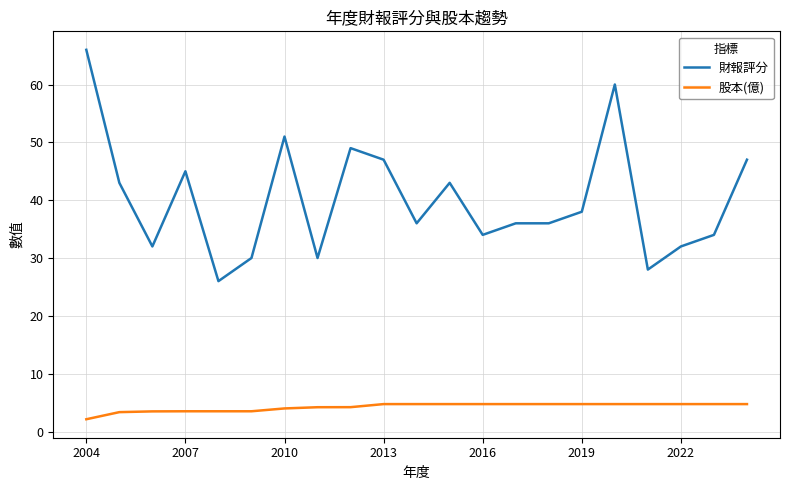

True or false: 股本(億) and 財報評分 cross at least once.

False